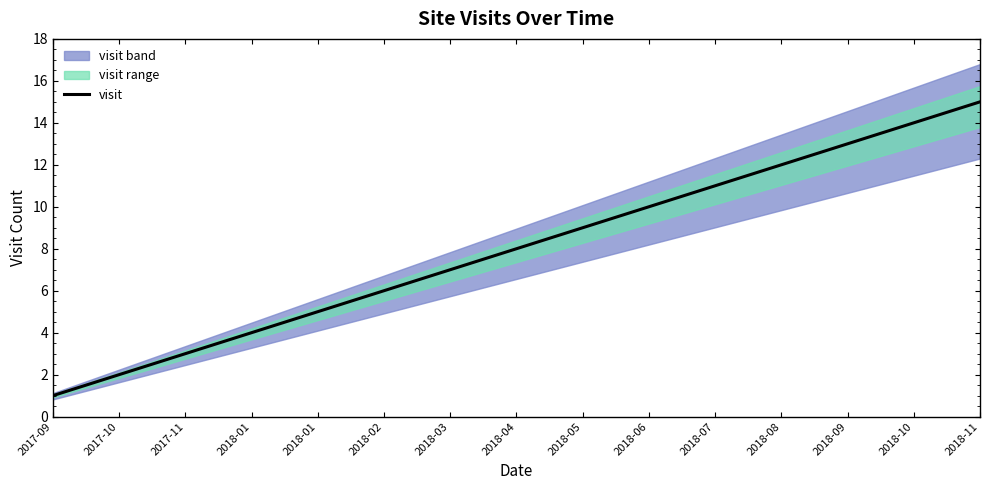

What is the label of the 6th point from the left?

2018-02